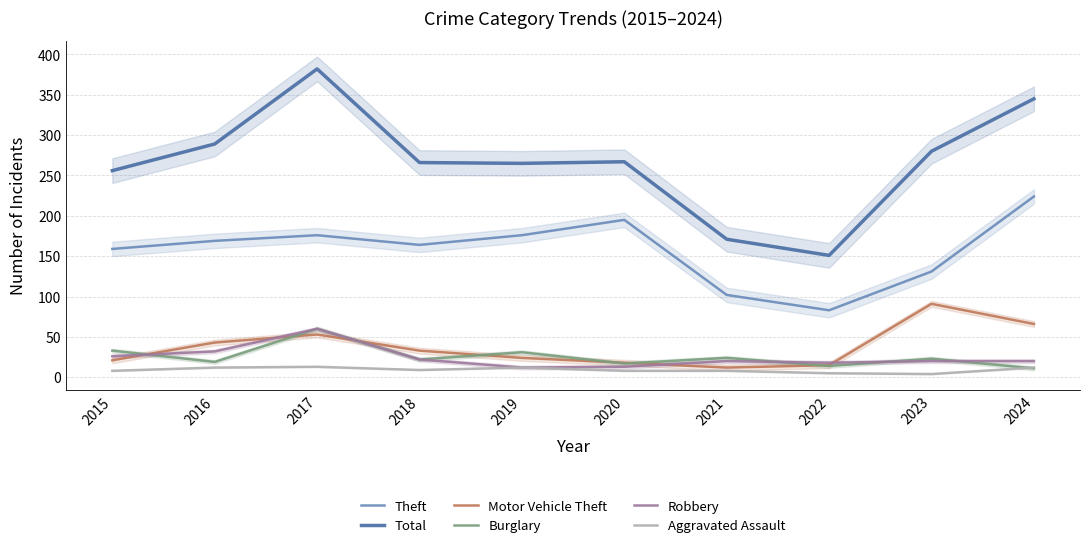

What is the value of the Motor Vehicle Theft point at the 6th from the left?

18